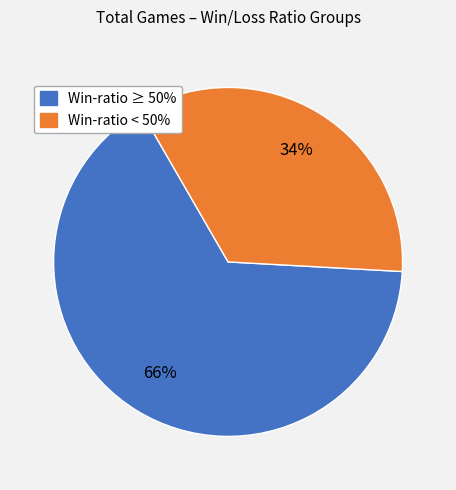

How many slices are in this pie chart?

2